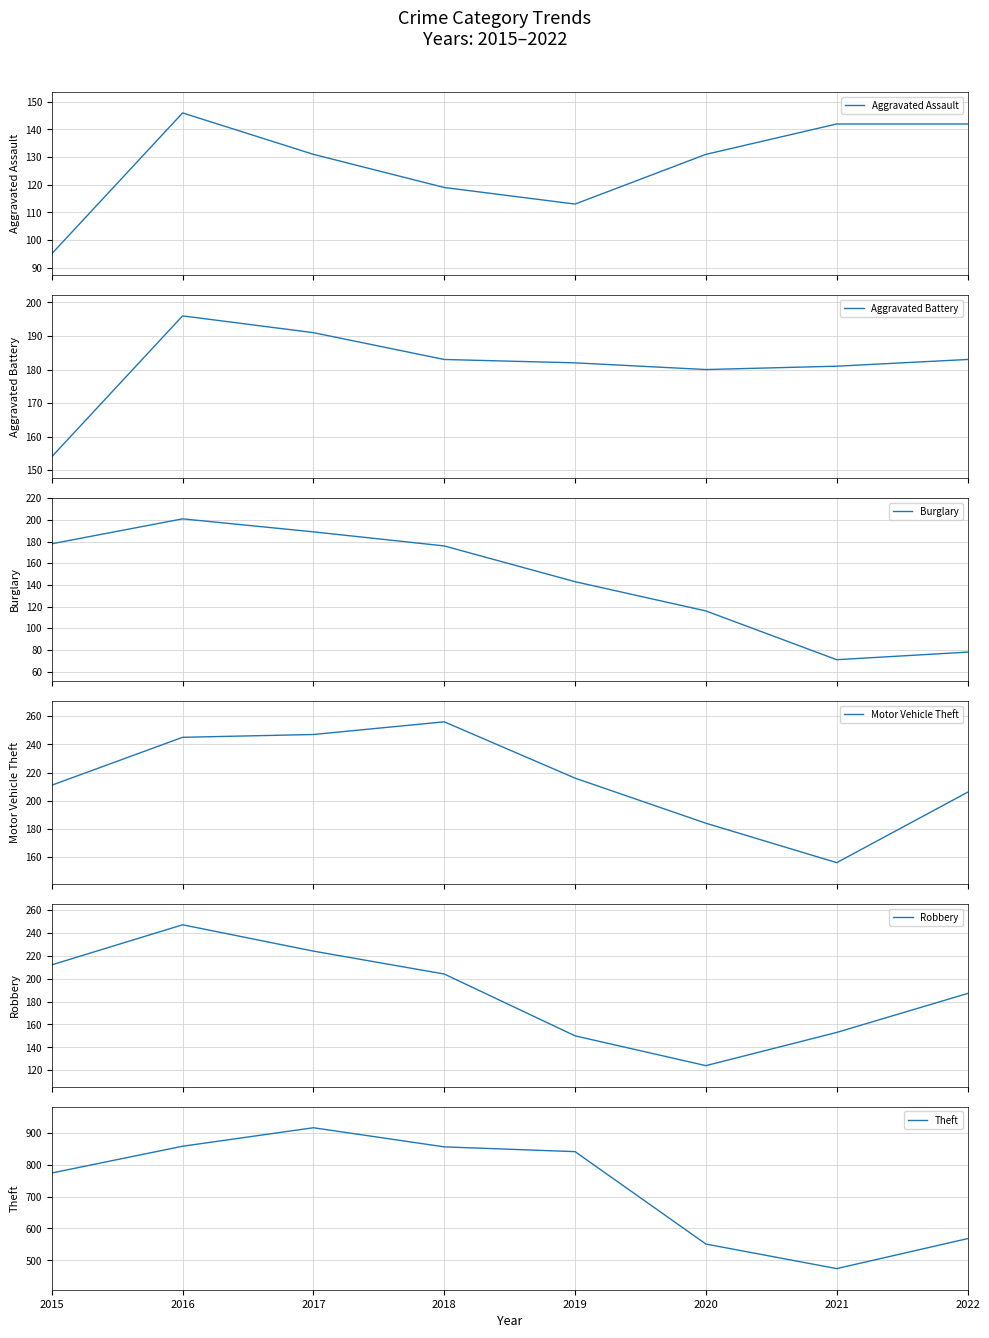

Which category has the lowest value across all series?

2021